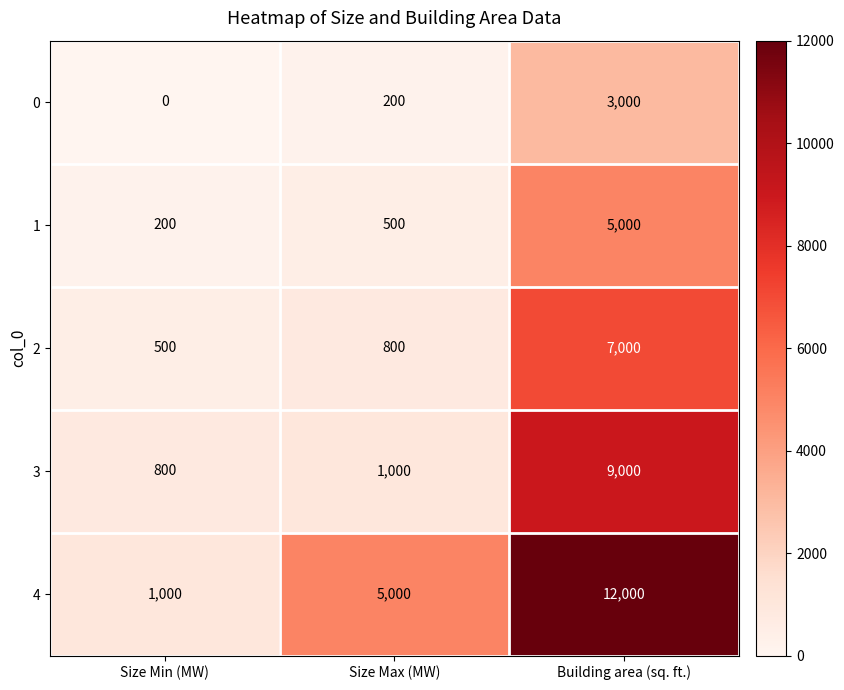

What value does the 1 series have at Size Min (MW)?

200